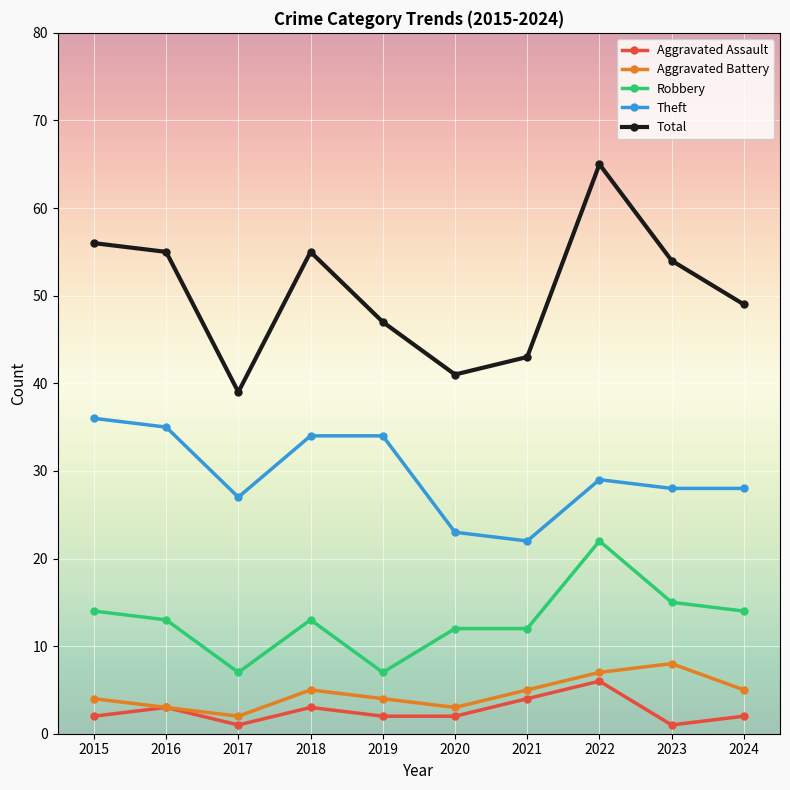

True or false: Total and Aggravated Battery intersect in this chart.

False